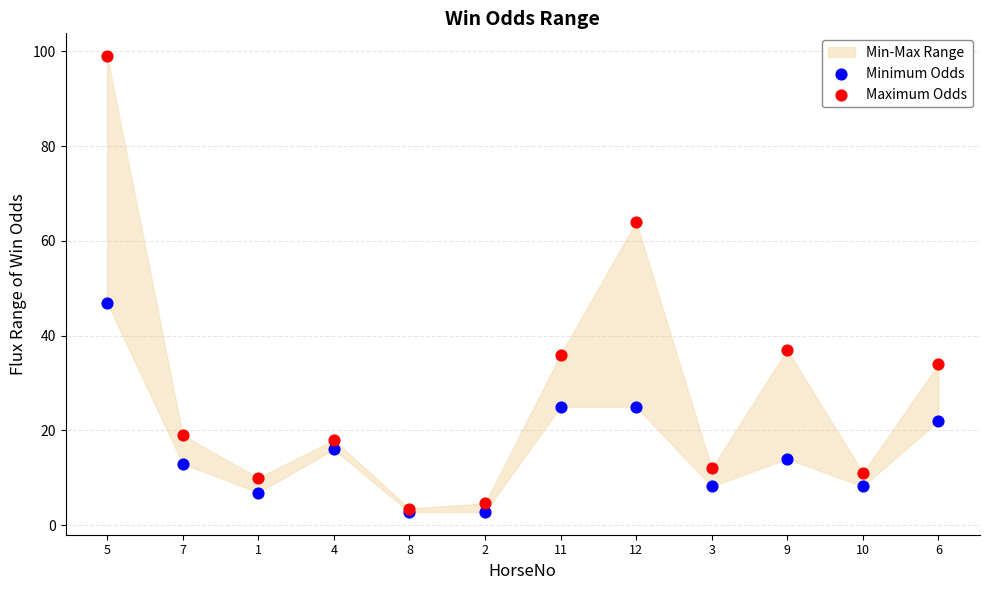

Which series contains the highest Y value?

Maximum Odds